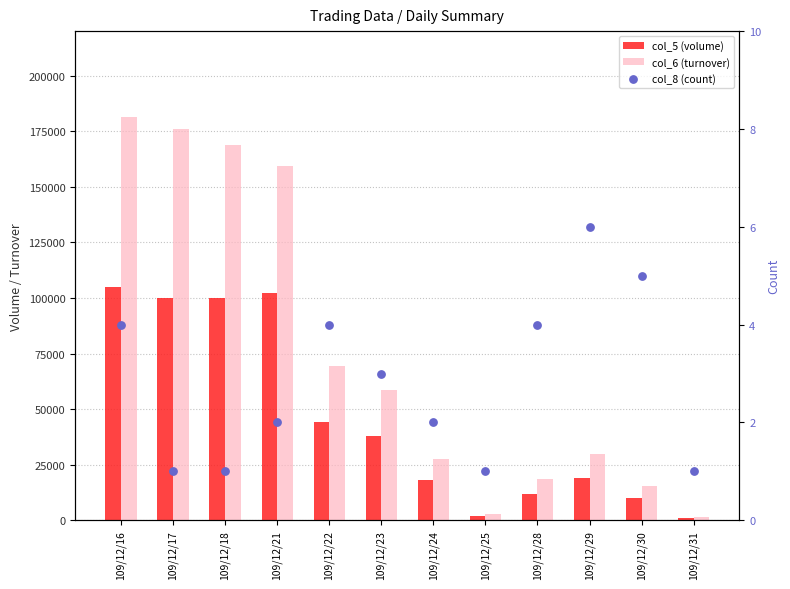

What is the total value across all series at 109/12/22?

113184